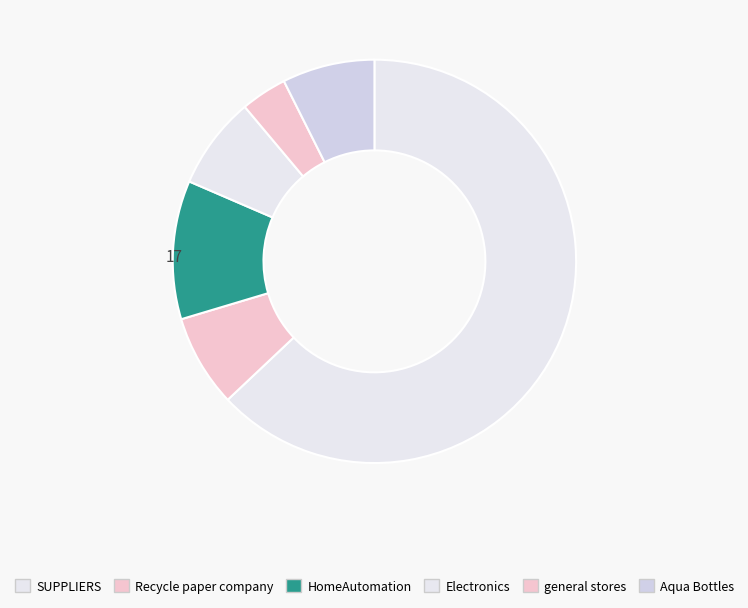

Count the number of slices in the pie.

6